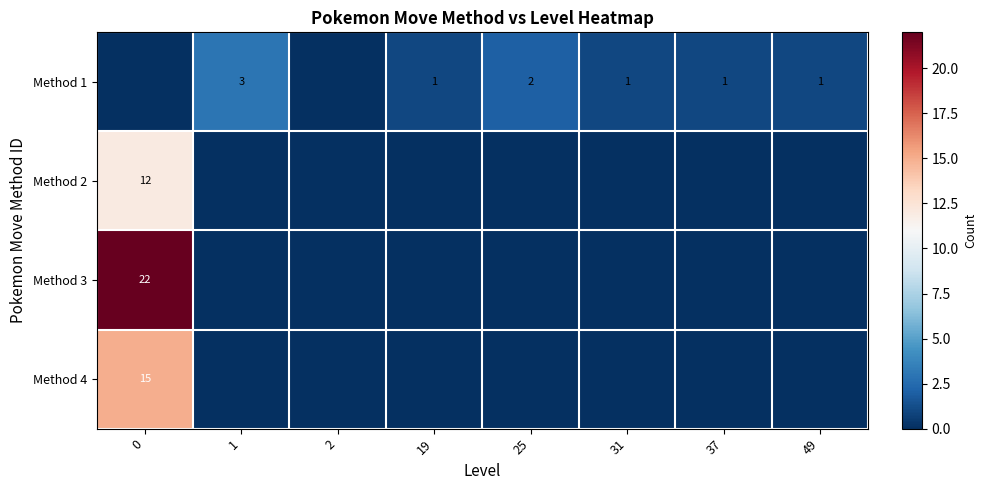

The Method 2 series shows 17 at 0. True or false?

False